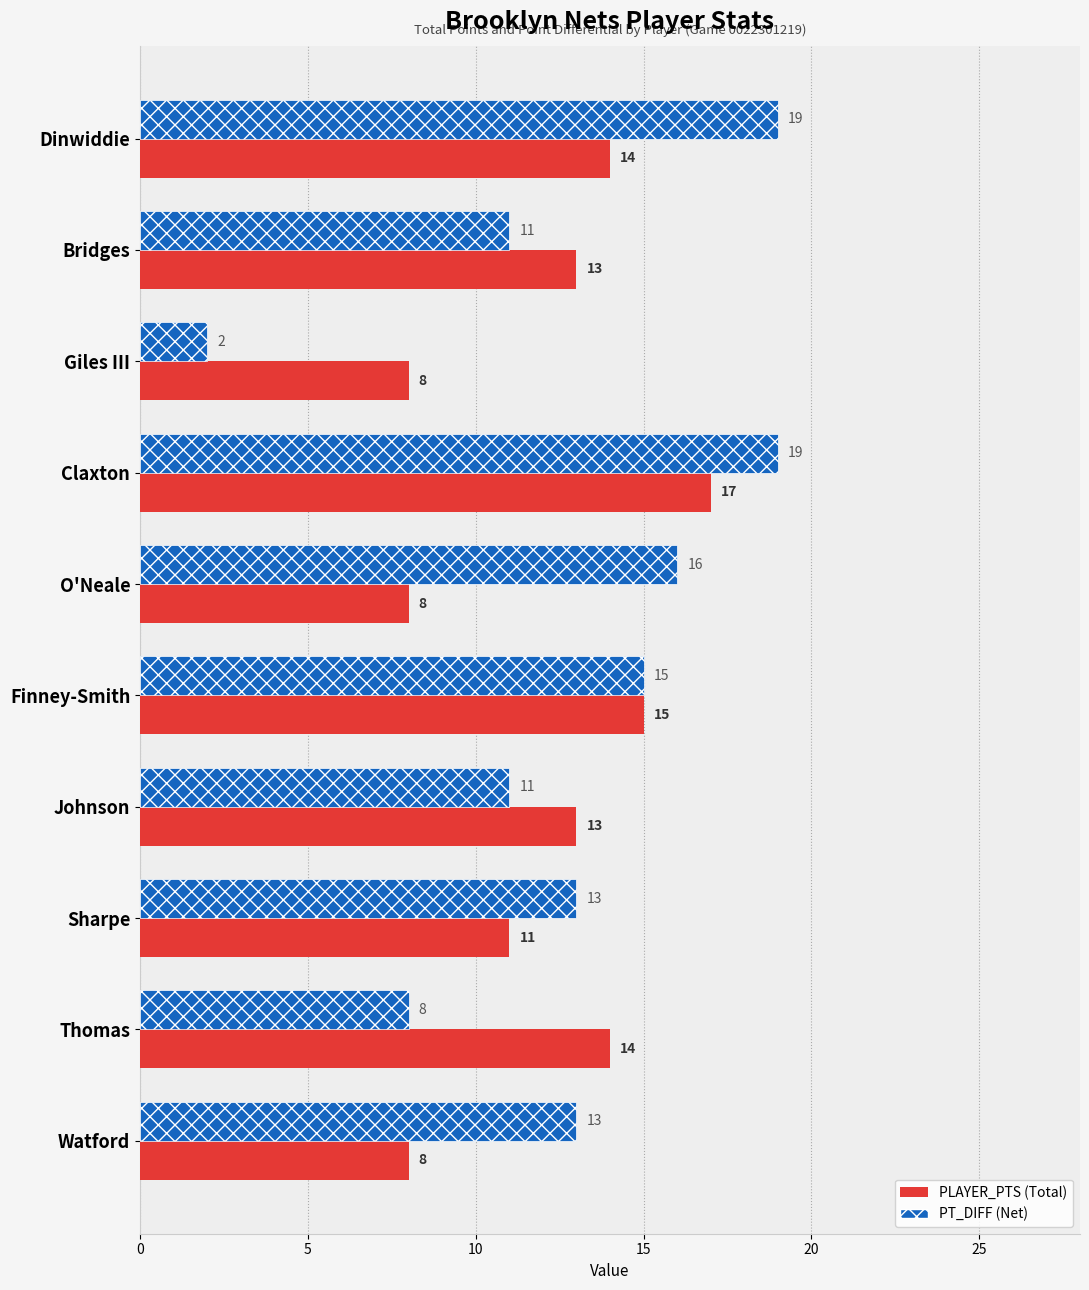

What is the maximum value shown in the chart?

19